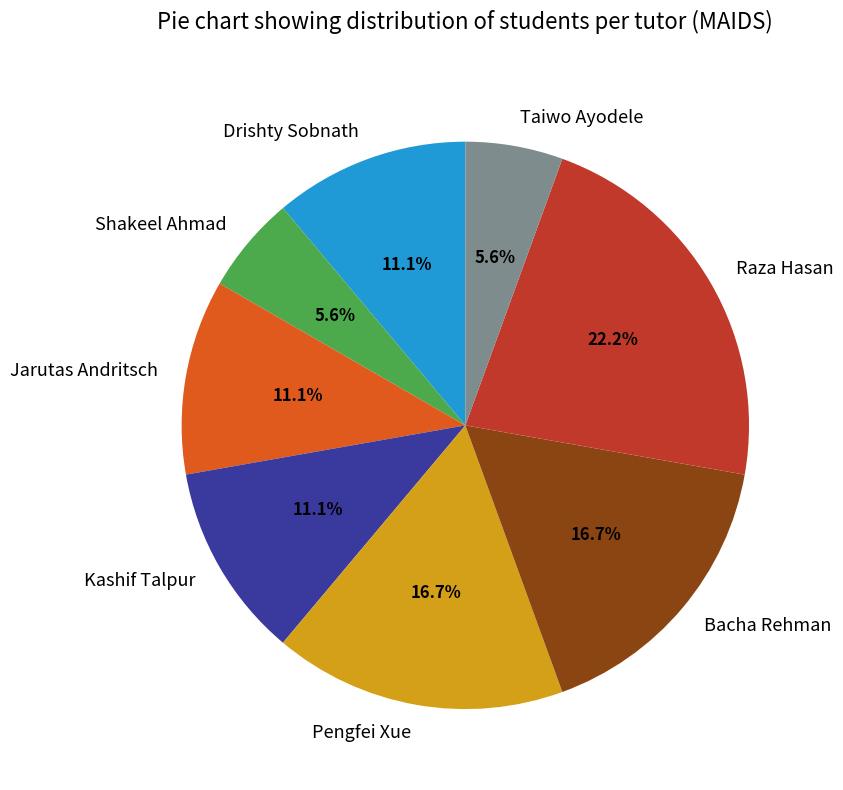

Which has a higher value, Bacha Rehman or Drishty Sobnath?

Bacha Rehman